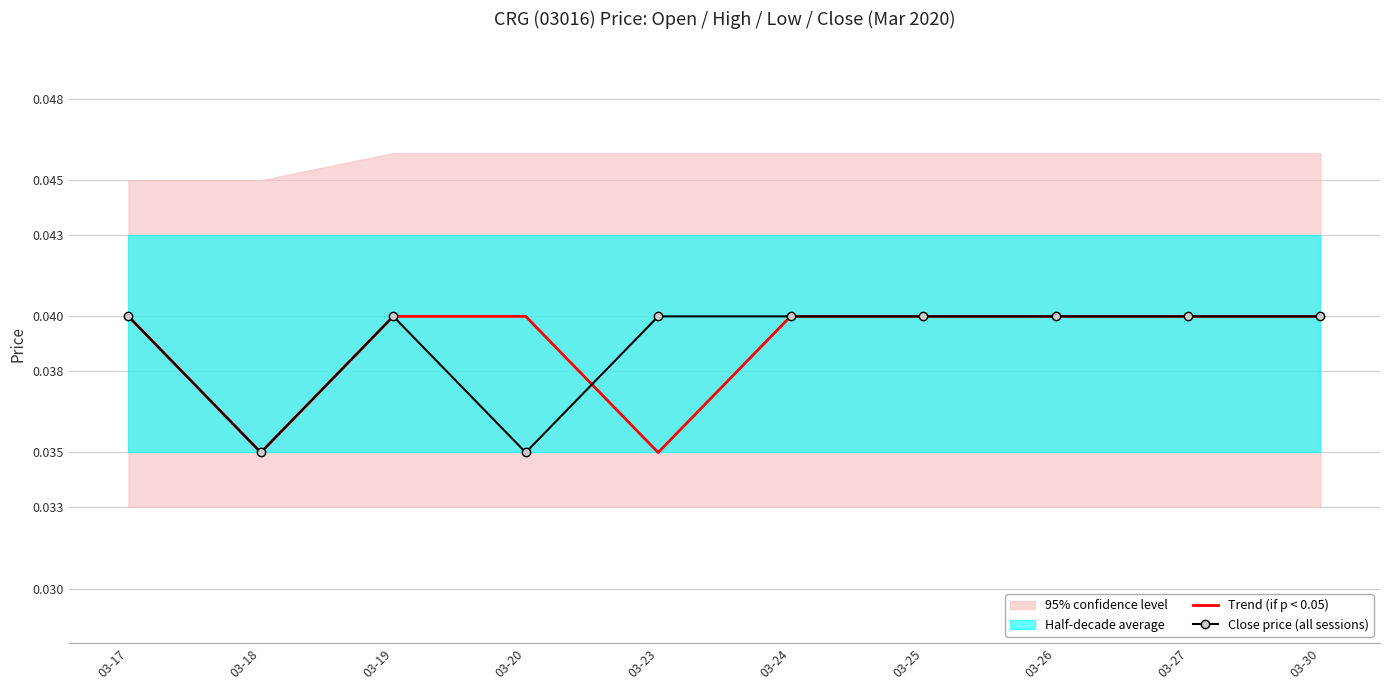

How many lines are shown in the chart?

2